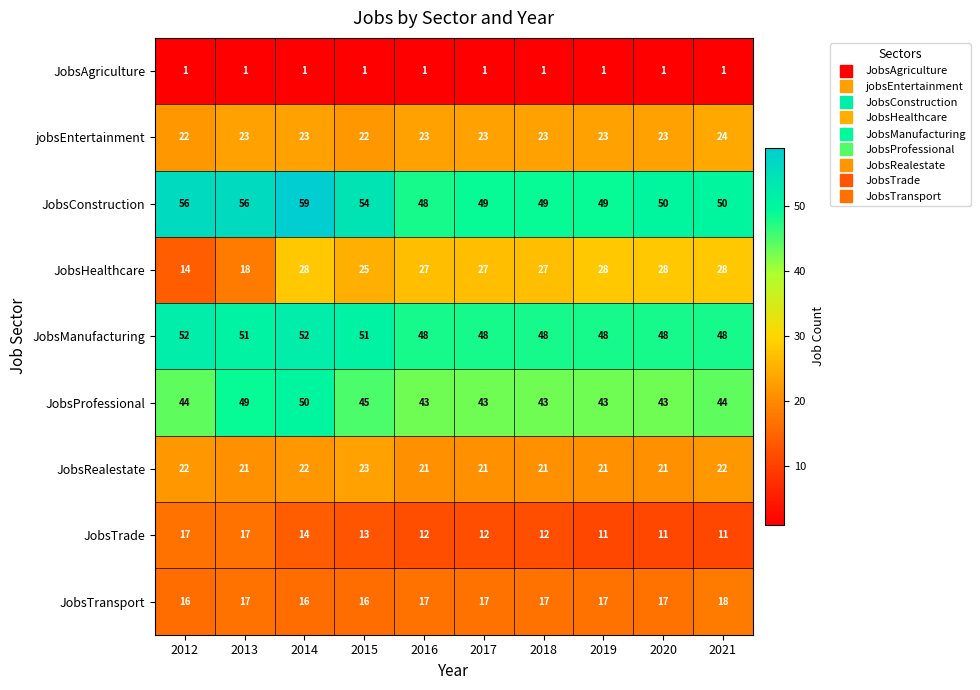

How many series are shown in this chart?

9